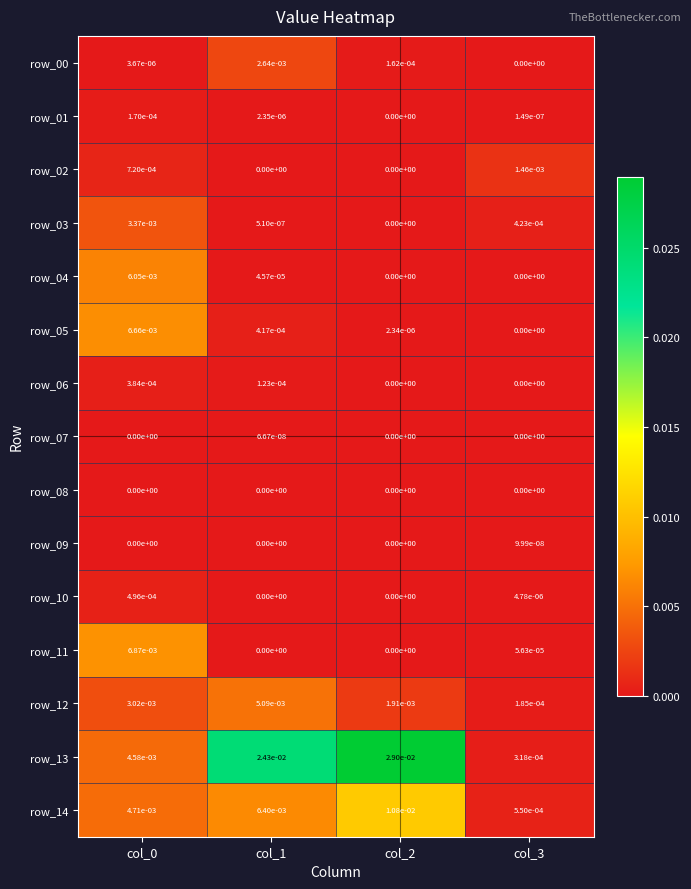

Is the value of row_02 at col_3 greater than the value of row_10 at col_2?

Yes